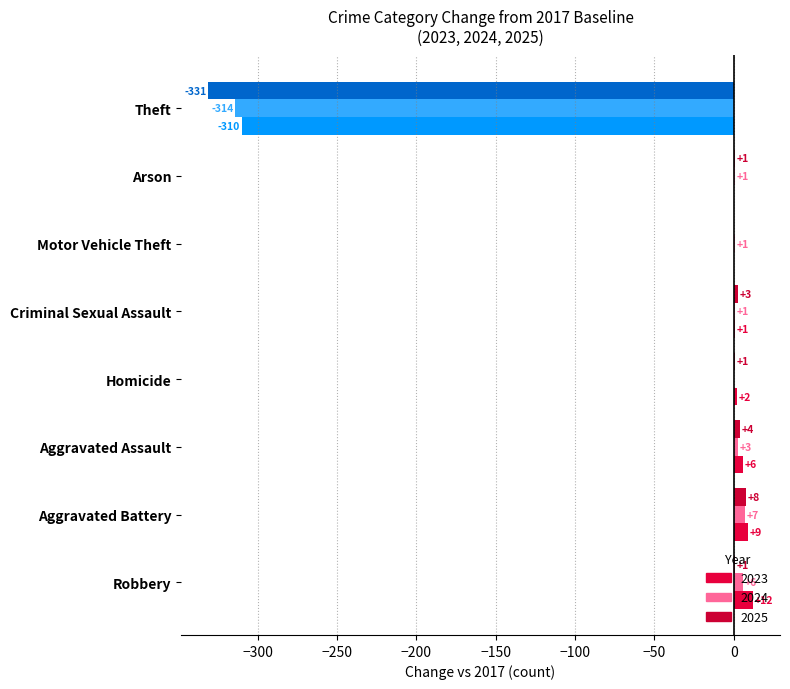

What is the average value of the 2023 series?

-35